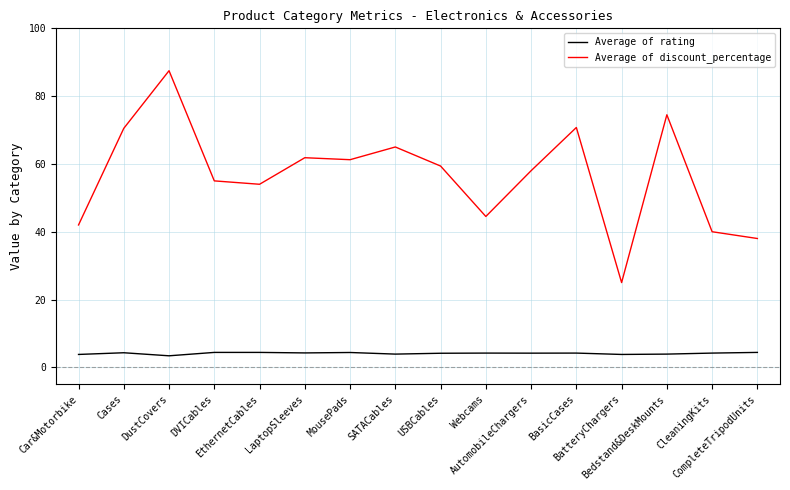

Which series has the largest total across all categories?

Average of discount_percentage